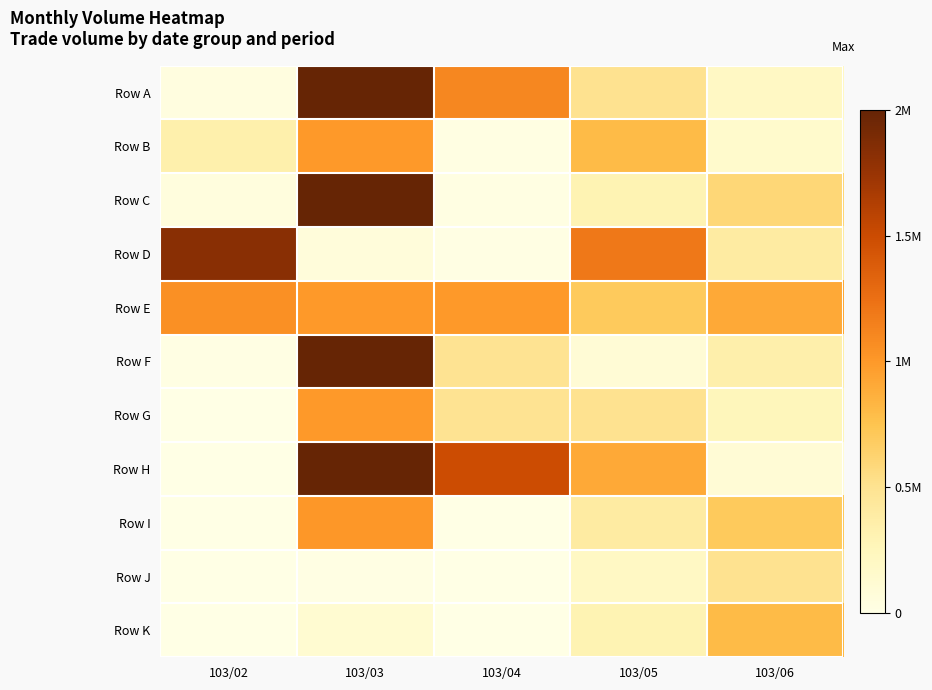

Reading left to right, extract all data points from this chart.

Row A: 103/02=35000	103/03=2495000	103/04=1108000	103/05=500000	103/06=200000
Row B: 103/02=340000	103/03=998000	103/04=20000	103/05=800000	103/06=150000
Row C: 103/02=50000	103/03=2060000	103/04=20000	103/05=300000	103/06=600000
Row D: 103/02=1828000	103/03=64000	103/04=10000	103/05=1200000	103/06=400000
Row E: 103/02=1048000	103/03=998000	103/04=998000	103/05=700000	103/06=900000
Row F: 103/02=11000	103/03=2001000	103/04=499000	103/05=100000	103/06=350000
Row G: 103/02=1000	103/03=998000	103/04=499000	103/05=500000	103/06=250000
Row H: 103/02=0	103/03=1996000	103/04=1497000	103/05=900000	103/06=100000
Row I: 103/02=0	103/03=1008000	103/04=0	103/05=400000	103/06=700000
Row J: 103/02=0	103/03=10000	103/04=0	103/05=200000	103/06=500000
Row K: 103/02=0	103/03=120000	103/04=0	103/05=300000	103/06=800000